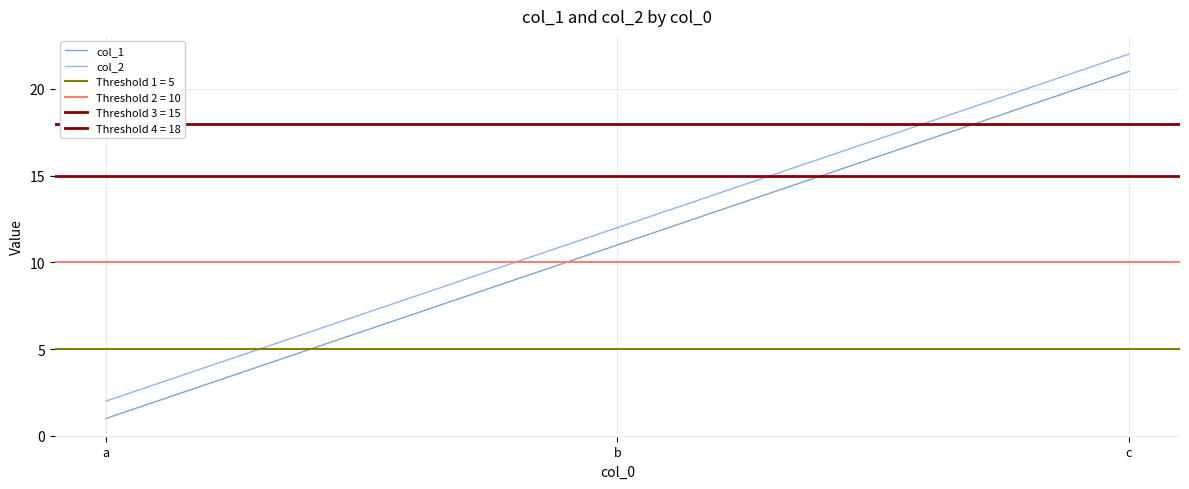

Count the number of categories in the chart.

3